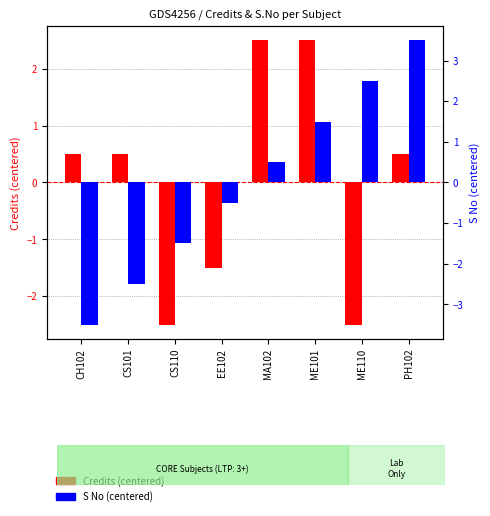

List the labels in order of S No (centered) value, smallest first.

CH102, CS101, CS110, EE102, MA102, ME101, ME110, PH102